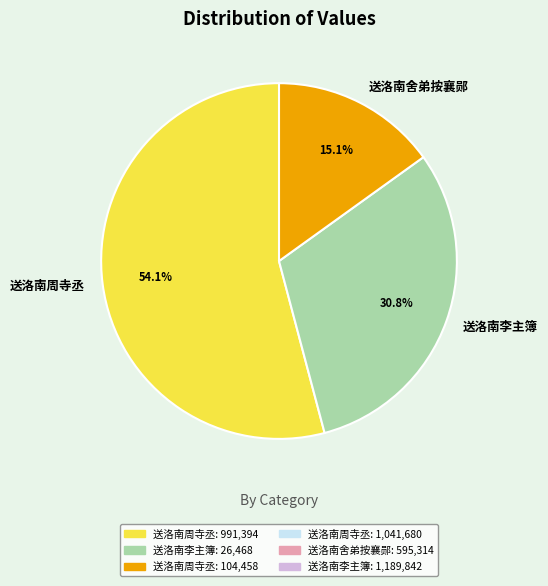

Is there a majority slice in this chart?

Yes